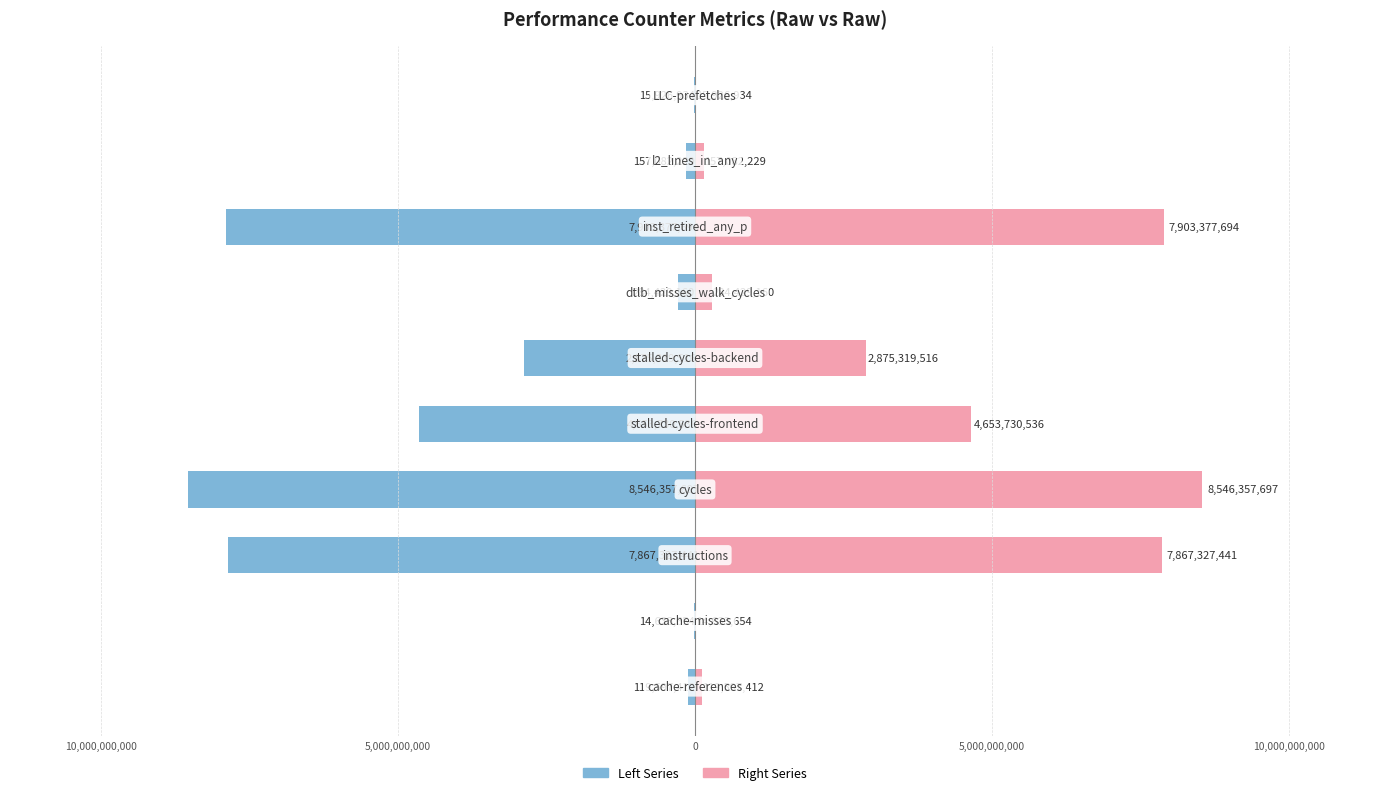

Reading right to left, transcribe all the data shown in this chart.

Left Series: -15926934	-157082229	-7903377694	-284429160	-2875319516	-4653730536	-8546357697	-7867327441	-14633654	-119597412
Right Series: 15926934	157082229	7903377694	284429160	2875319516	4653730536	8546357697	7867327441	14633654	119597412